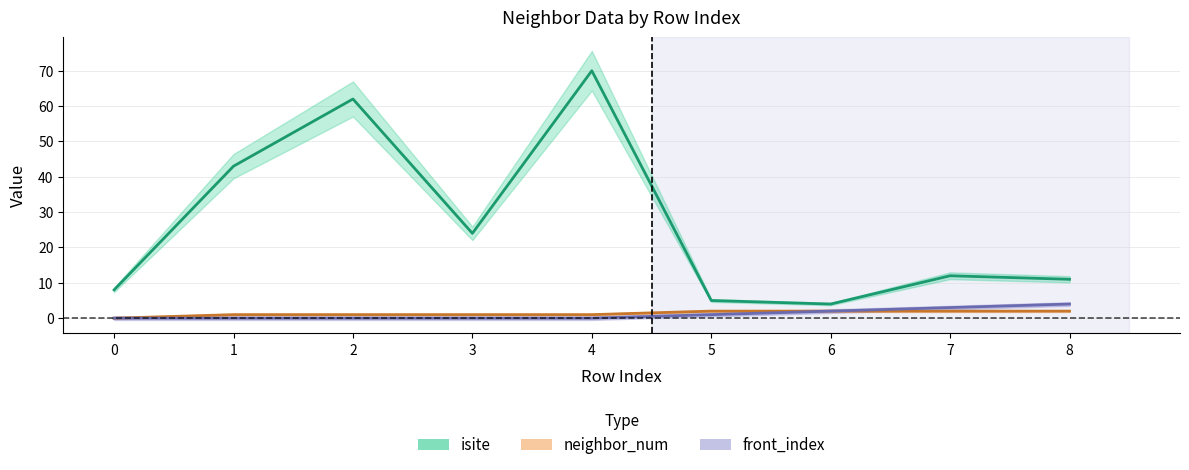

The value of isite at 4 is 114. True or false?

False